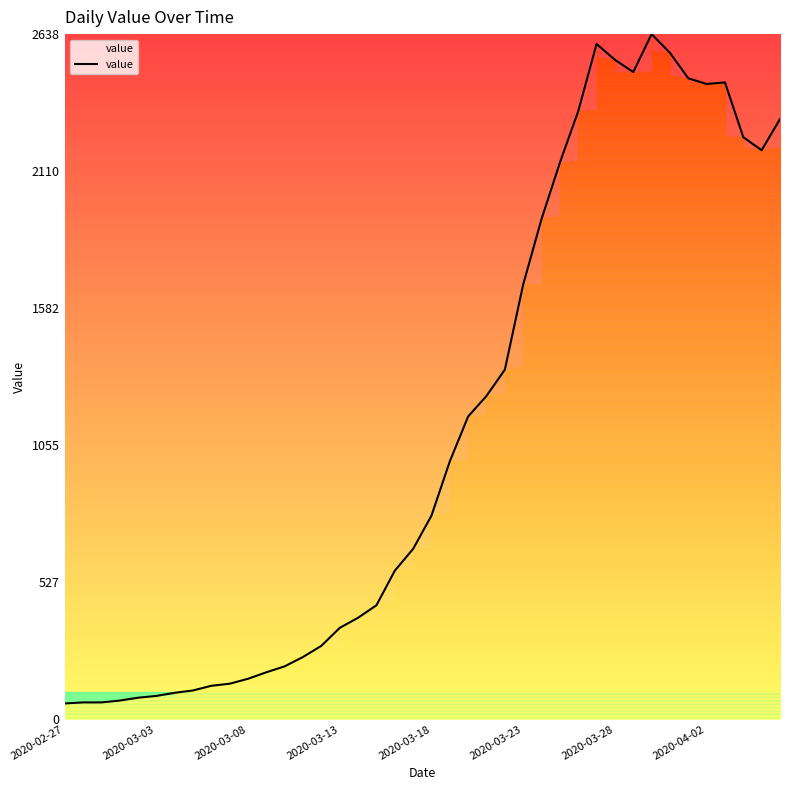

What is the minimum value shown in the chart?

61